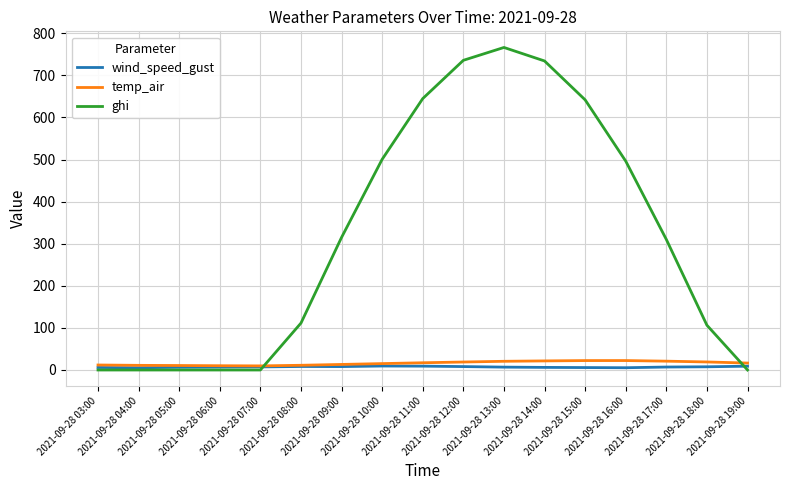

Which series has the largest total across all categories?

ghi